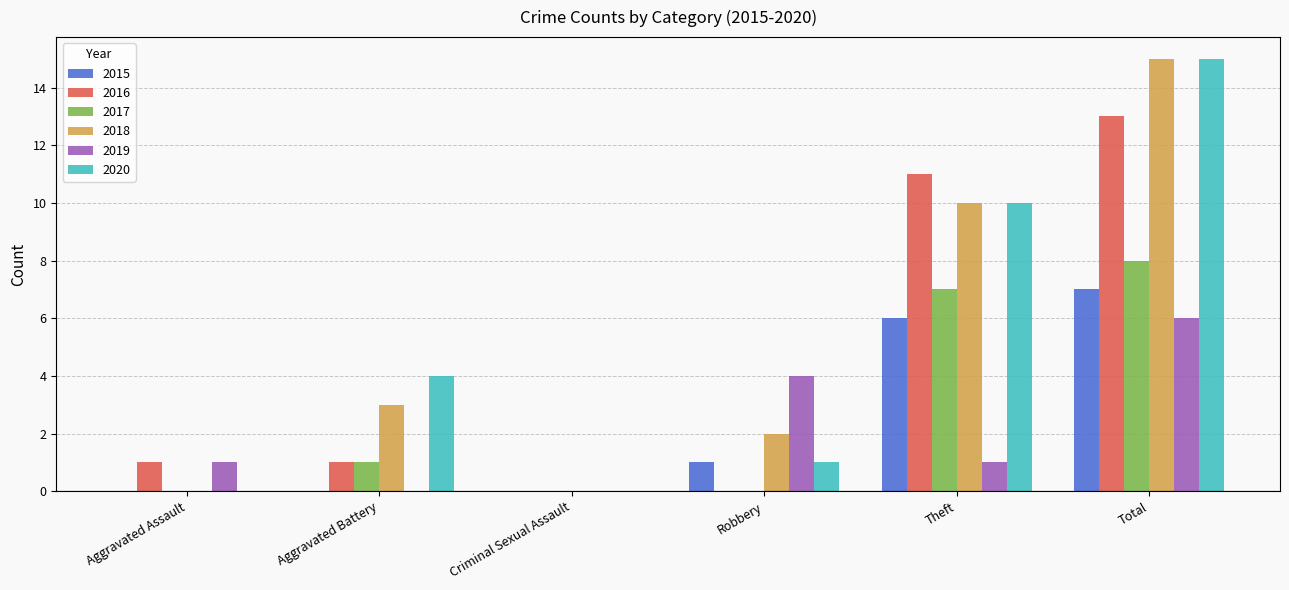

Is the value of 2017 at Criminal Sexual Assault greater than the value of 2020 at Total?

No